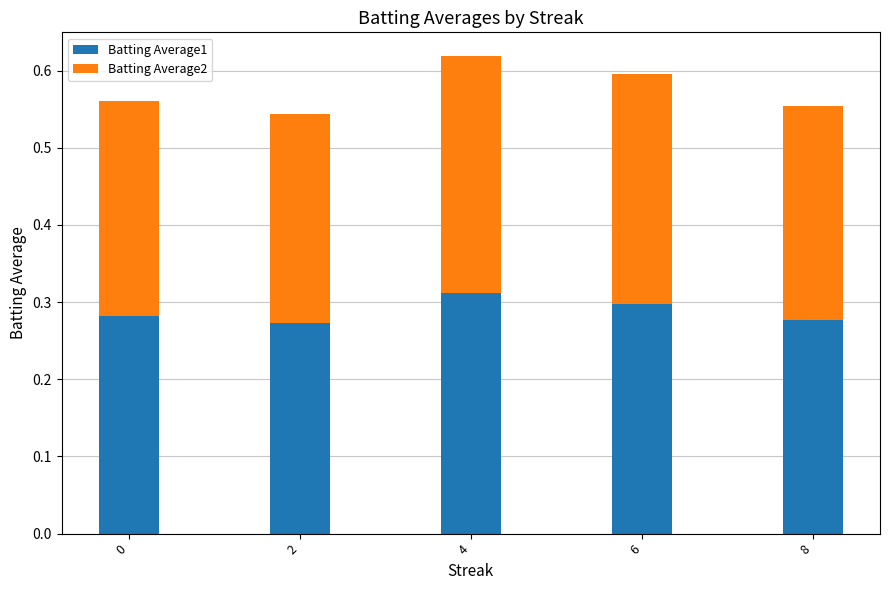

What is the sum of all Batting Average1 values?

1.4